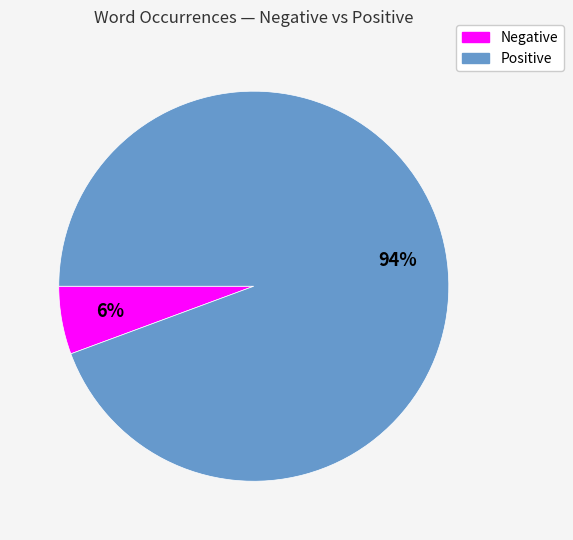

To the nearest percent, what is the average slice percentage?

50%